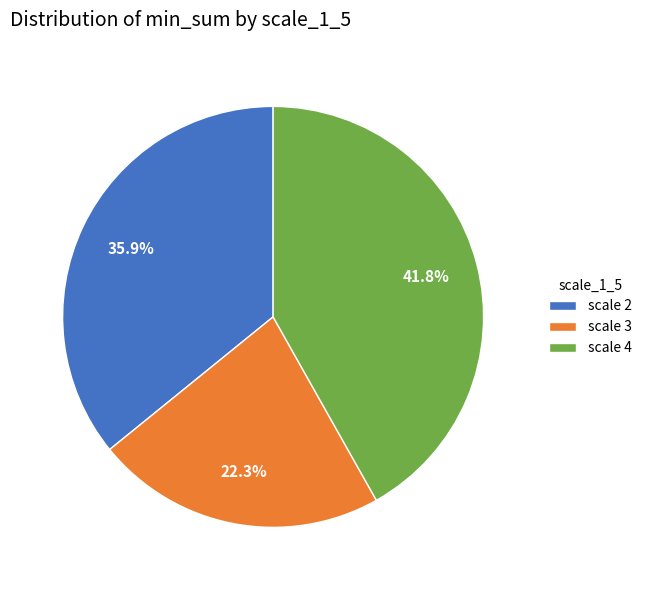

What is the largest slice in the pie chart?

scale 4